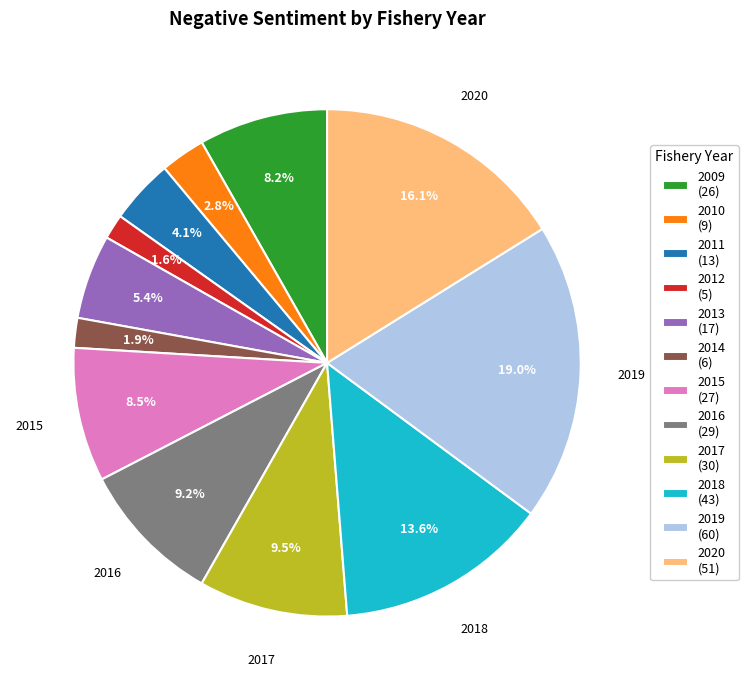

Does 2018 represent more than half of the total?

No